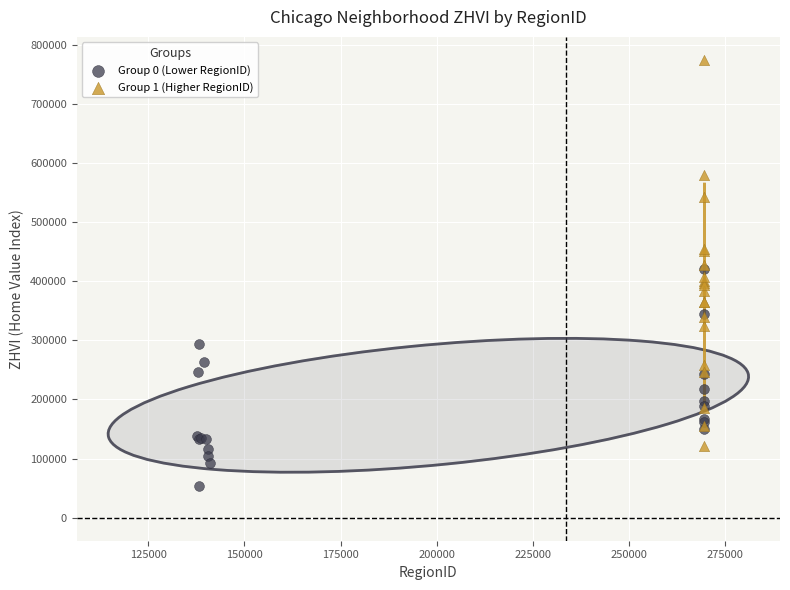

Which series has the largest Y range (max minus min)?

Group 1 (Higher RegionID)